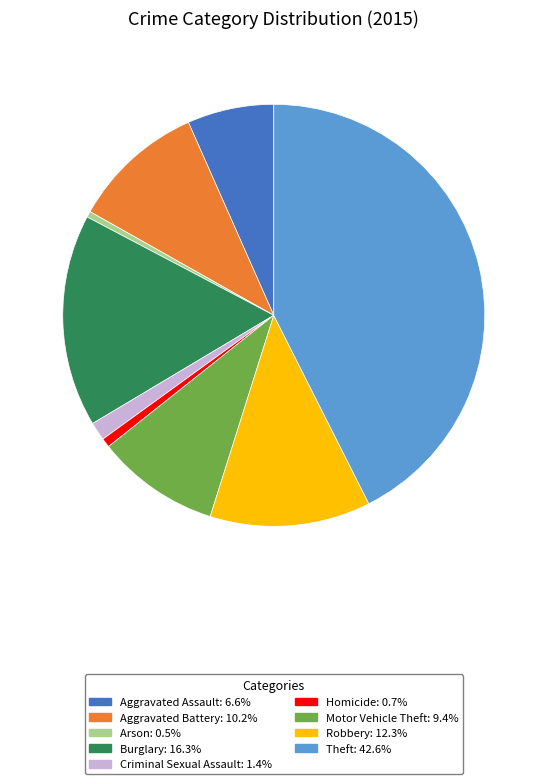

Which has a higher value, Theft or Homicide?

Theft